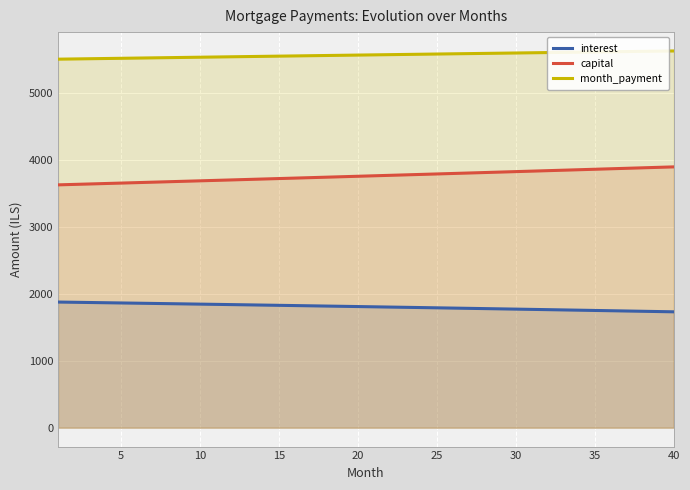

Which series has the largest total across all categories?

month_payment